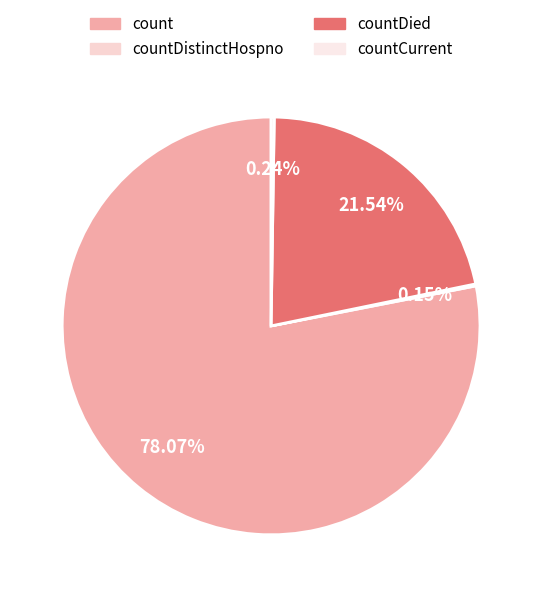

Count the number of slices in the pie.

4